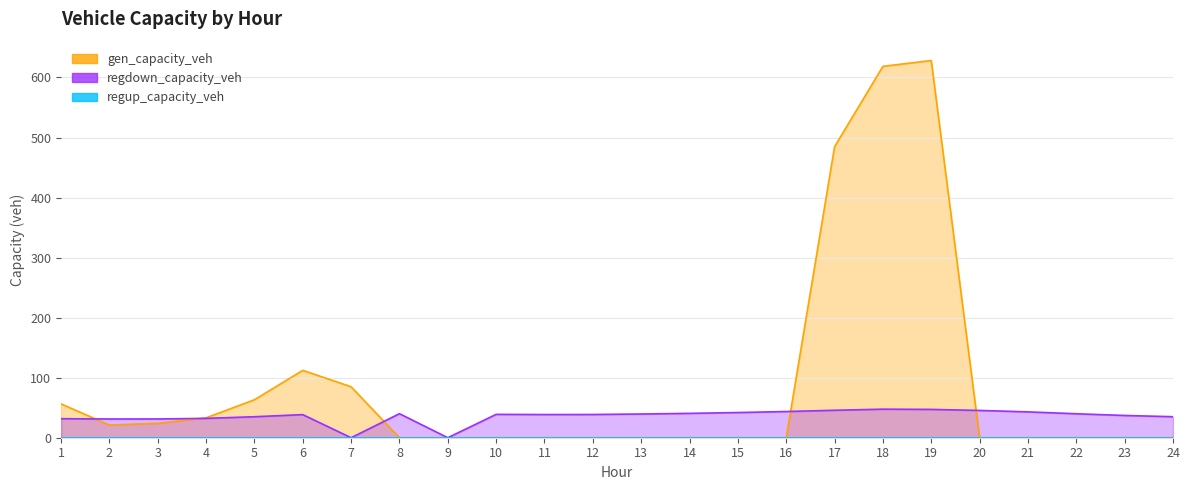

Which series has the largest total across all categories?

gen_capacity_veh